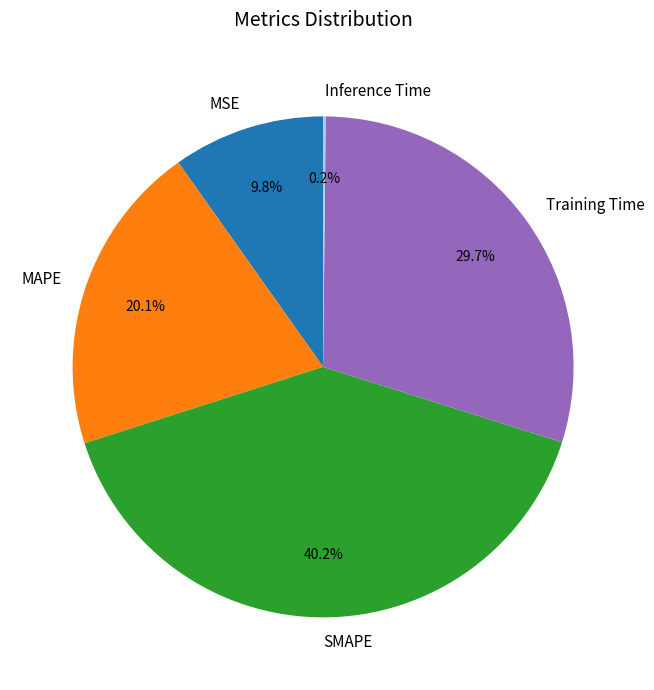

Which slice is the largest?

SMAPE